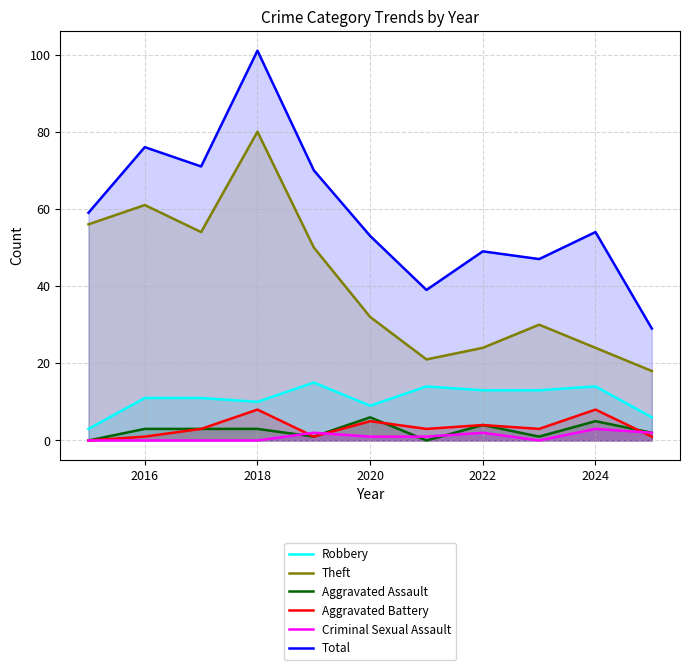

What are all the series names shown in the legend?

Robbery, Theft, Aggravated Assault, Aggravated Battery, Criminal Sexual Assault, Total